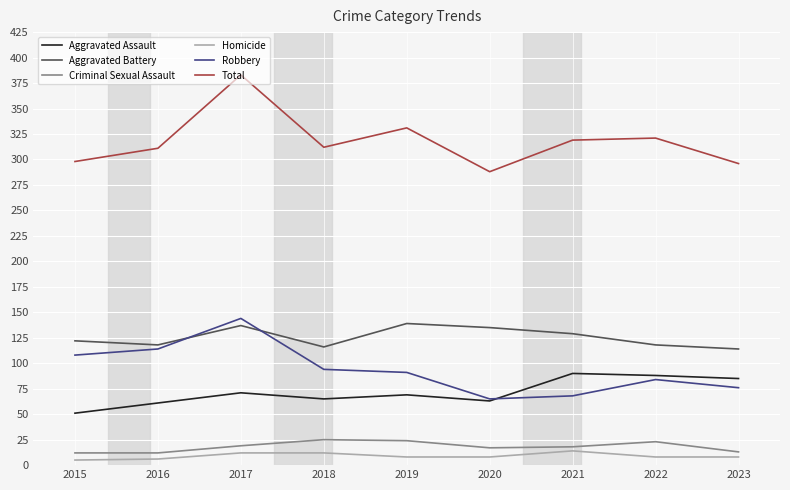

What is the total value across all series at 2020?

576